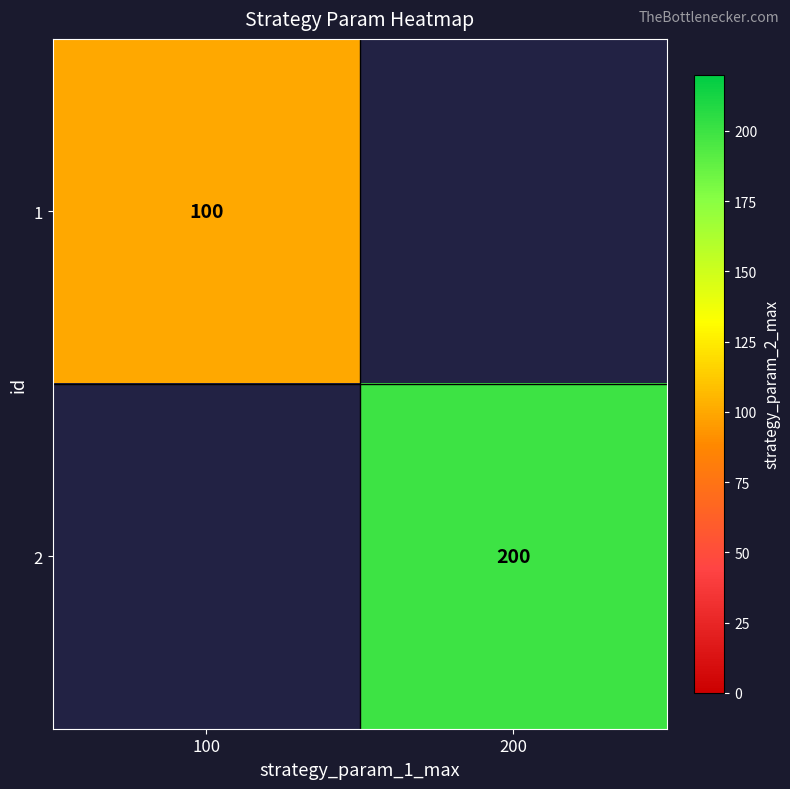

Which category has the lowest value across all series?

100